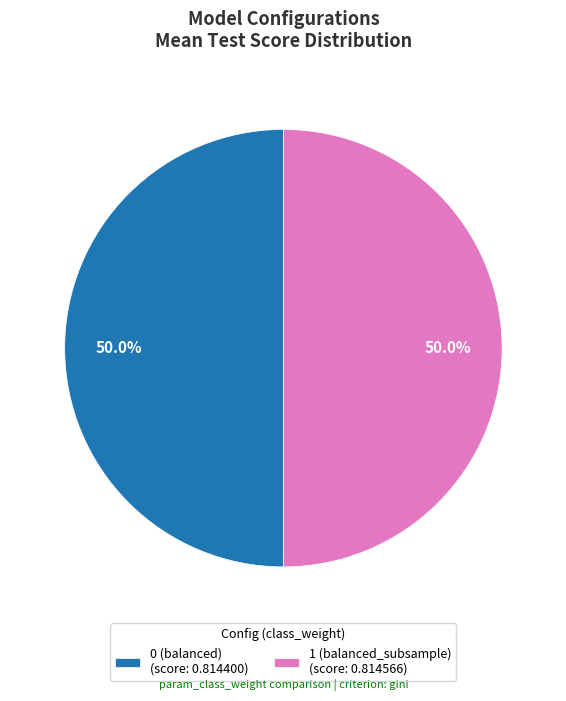

What is the total percentage of 1 (balanced_subsample) (score: 0.814566) and 0 (balanced) (score: 0.814400)?

100.0%